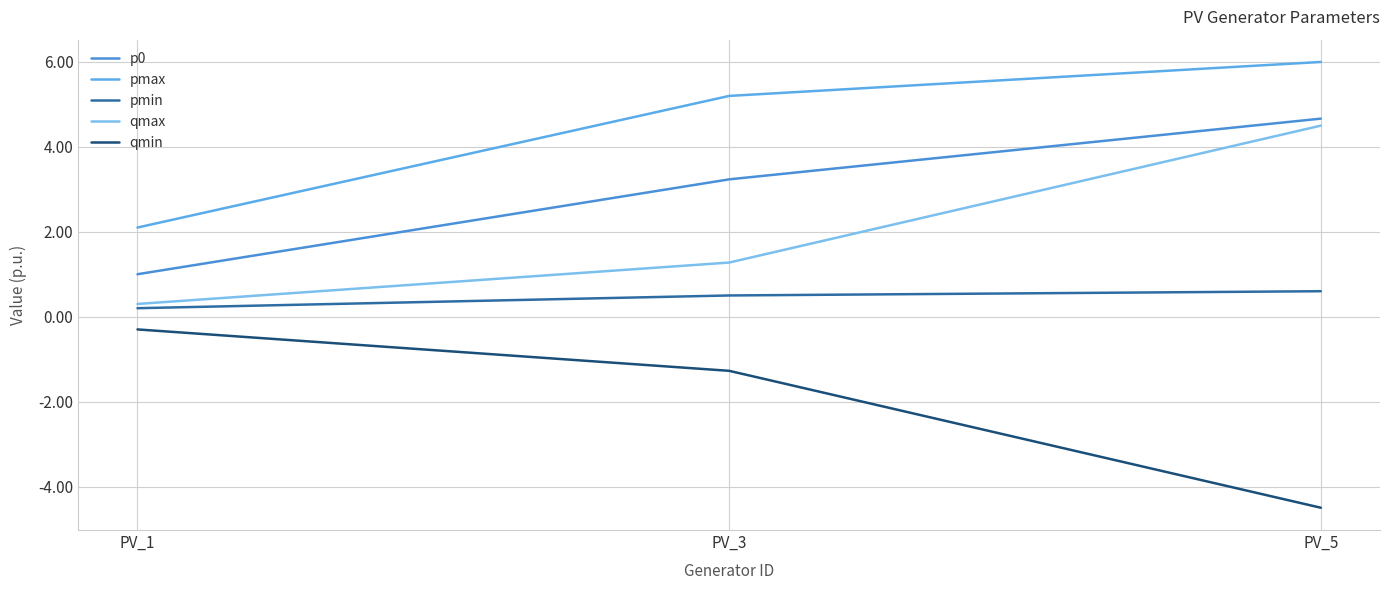

At which category does the chart reach its peak across all series?

PV_5